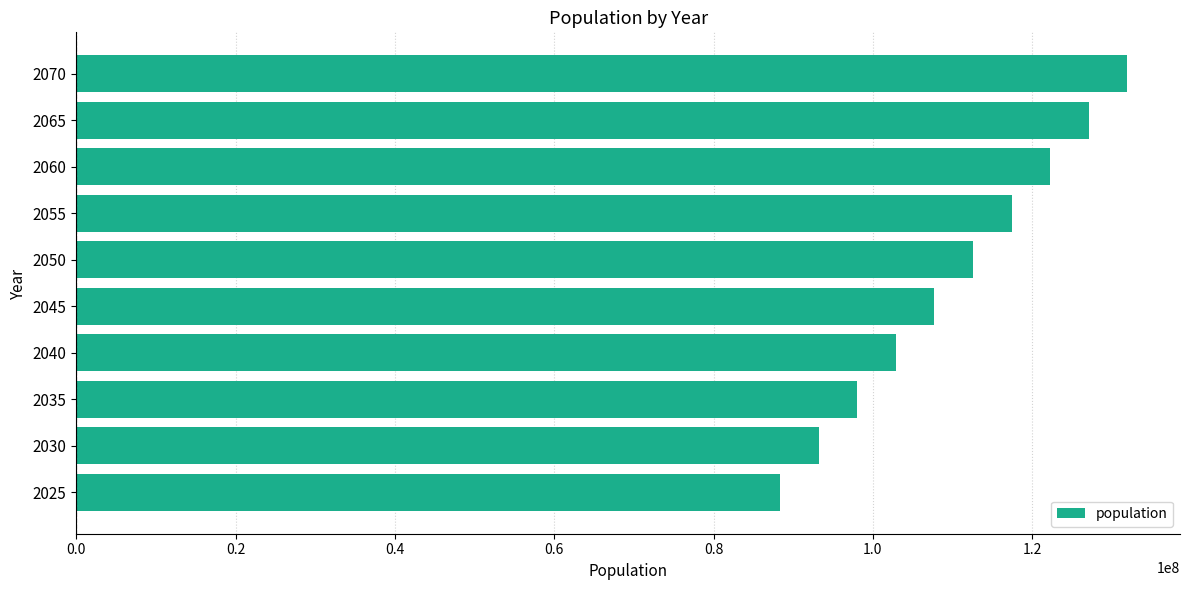

What is the difference between the maximum and minimum values?

43613000